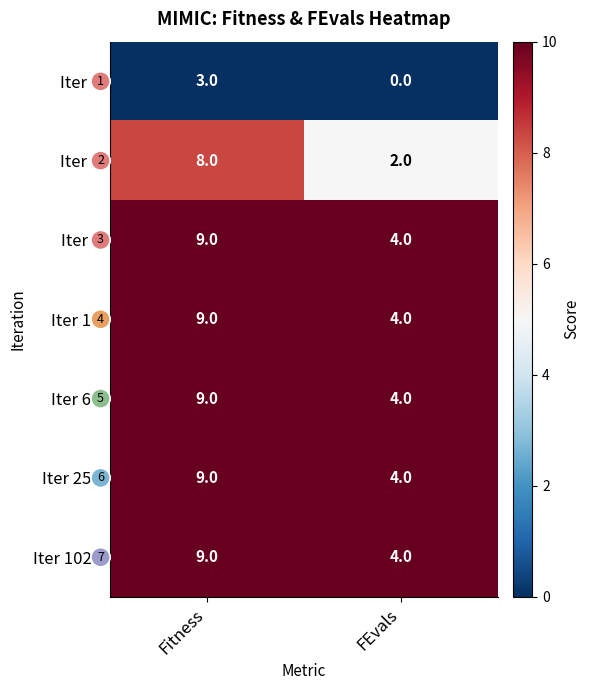

What is the total value across all series at FEvals?

22